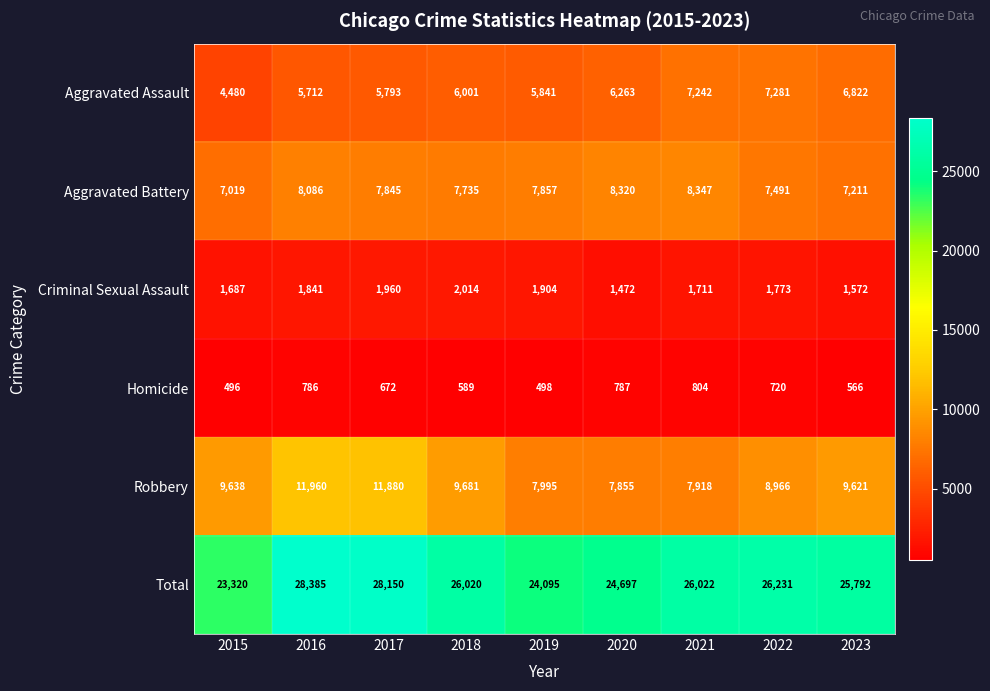

What is the highest value of the Aggravated Assault series?

7281